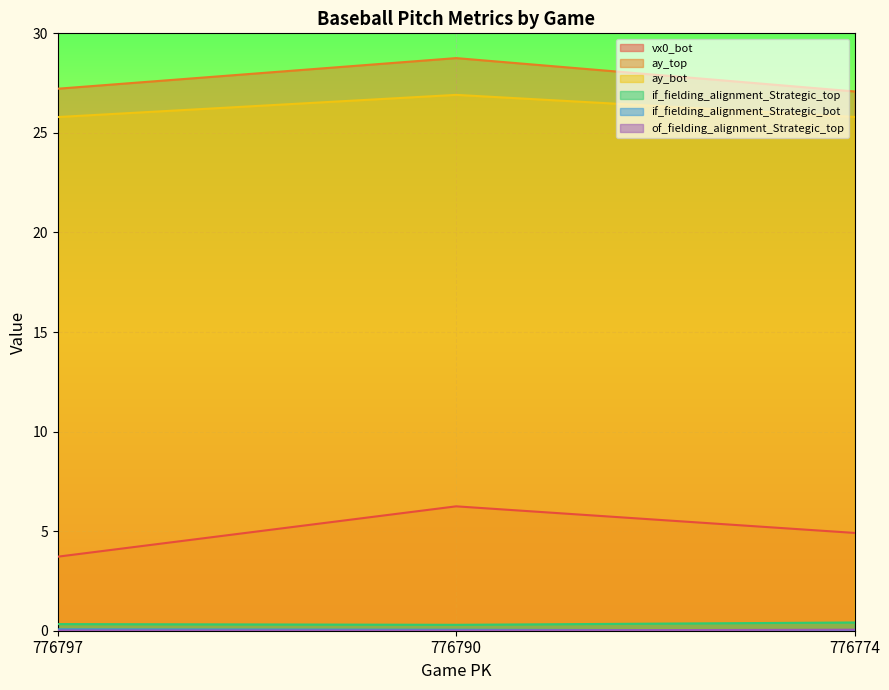

What is the difference between the ay_top values at 776797 and 776774?

0.1